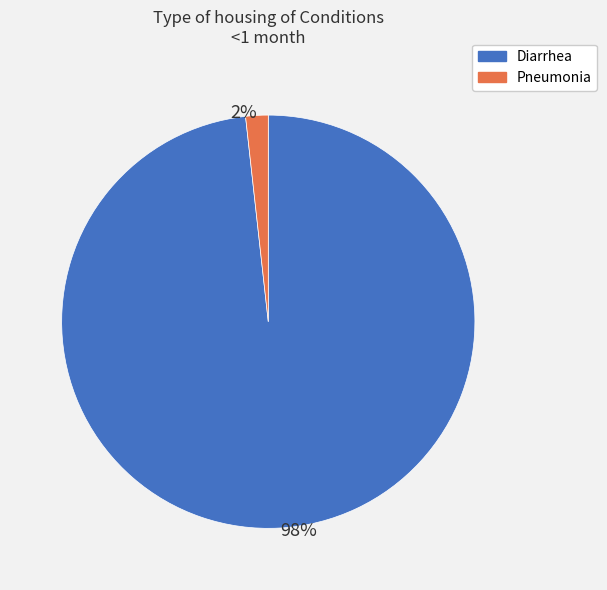

Rank the categories by value from lowest to highest.

Pneumonia, Diarrhea